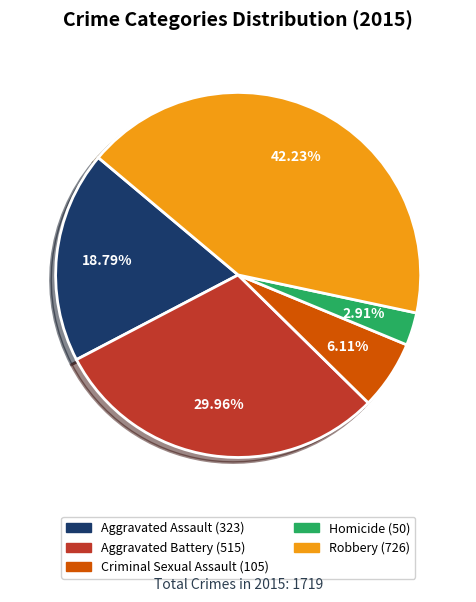

What is the ratio of the value at Aggravated Assault to the value at Aggravated Battery?

0.6